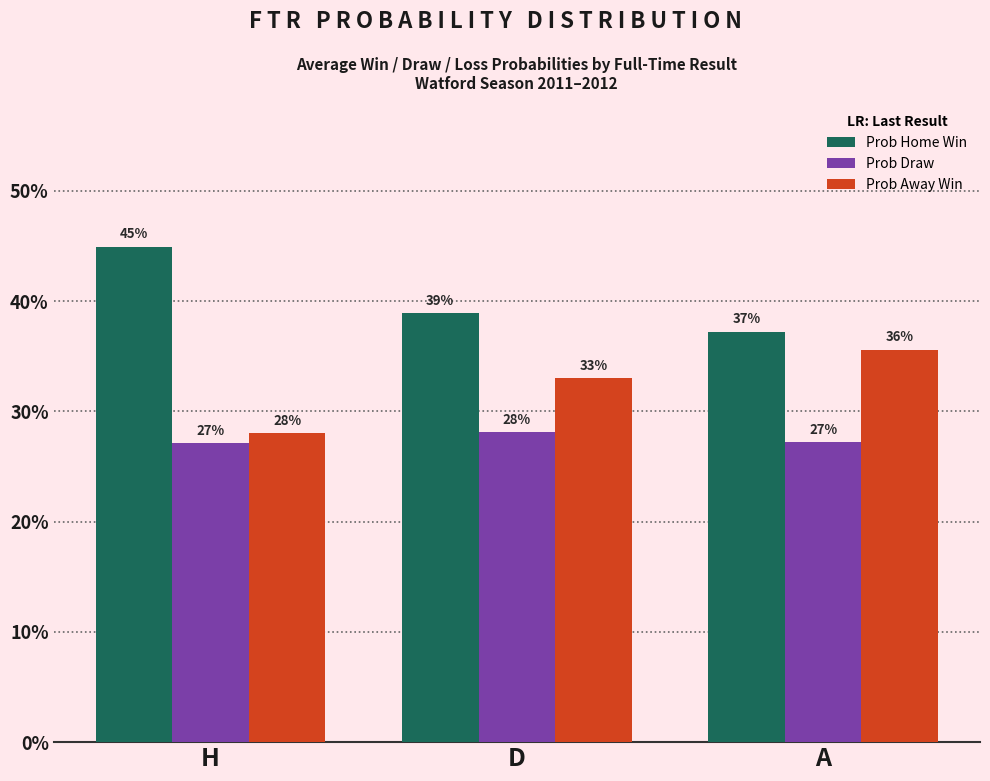

Does the chart contain any negative values?

No